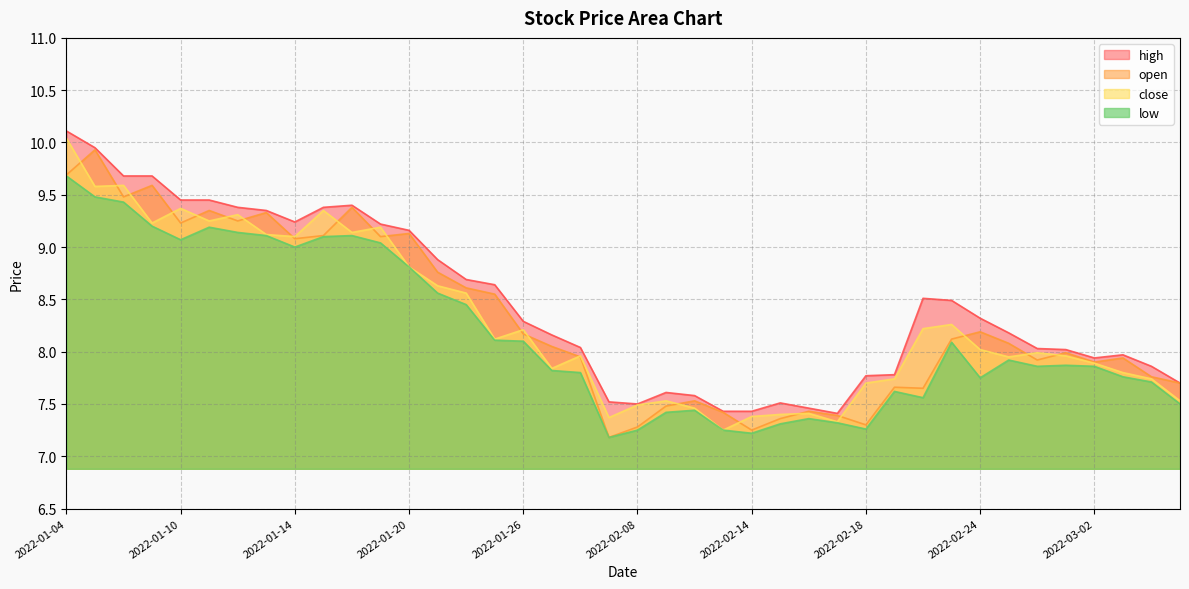

Is the value of open at 2022-01-11 greater than the value of close at 2022-01-11?

Yes